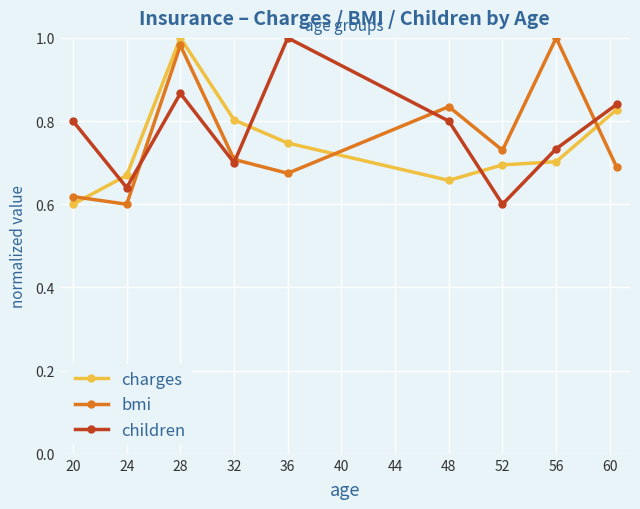

True or false: children has more than 0 points higher than both neighbors.

True